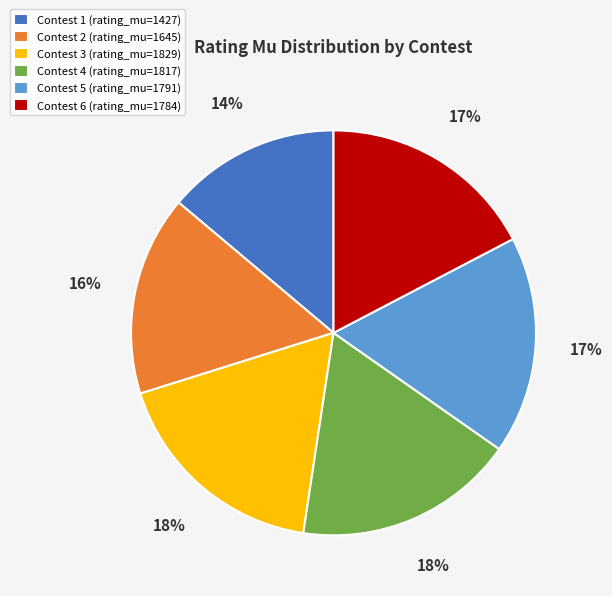

To the nearest percent, what is the combined percentage of Contest 3 and Contest 2?

34%